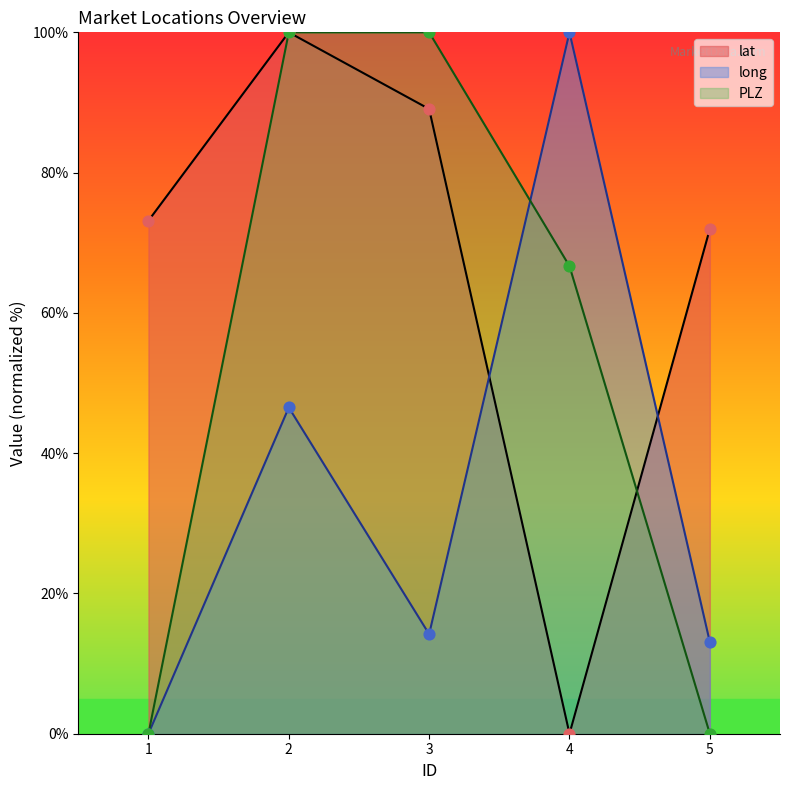

What is the total value across all series at 1?

73.1